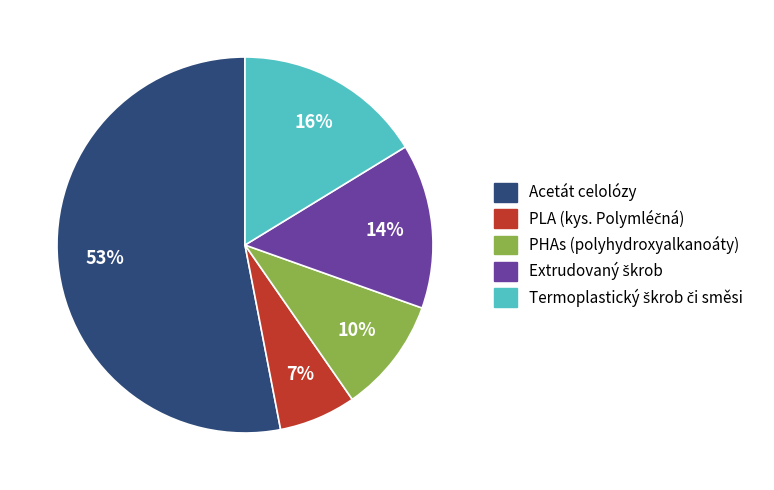

Which category accounts for the majority?

Acetát celolózy